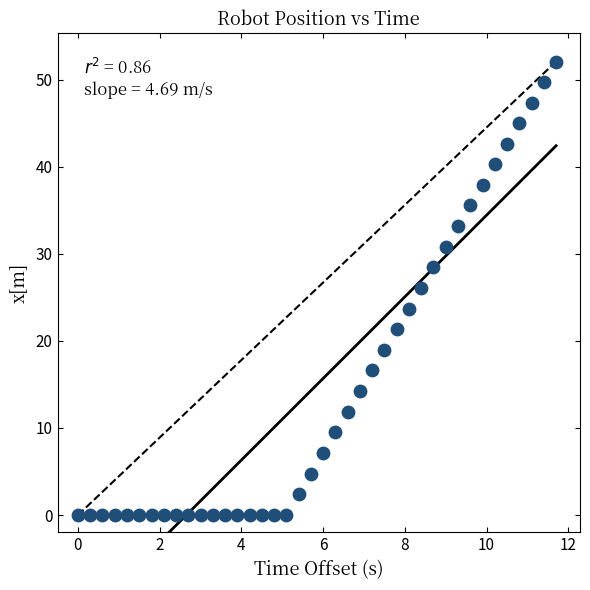

What is the range of X values (max minus min)?

11.7